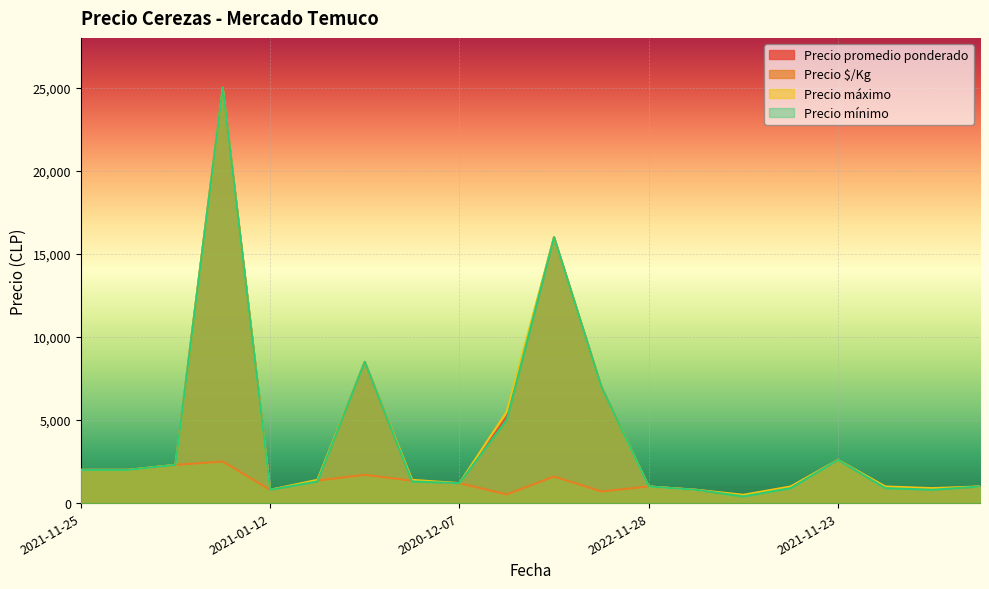

At which label does Precio mínimo first exceed 1300?

2021-11-25